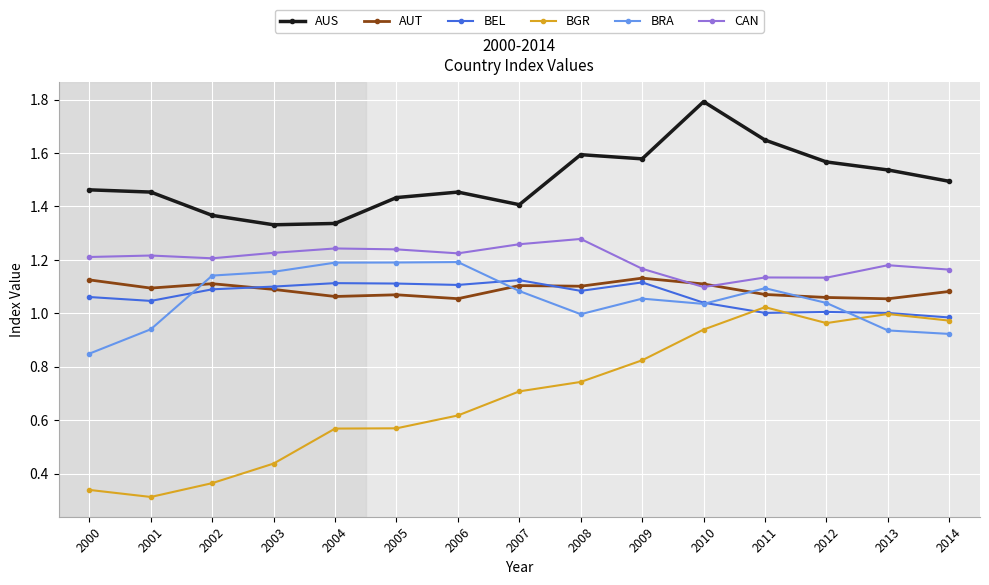

True or false: BEL has a value of 1.0 at 2001.

True